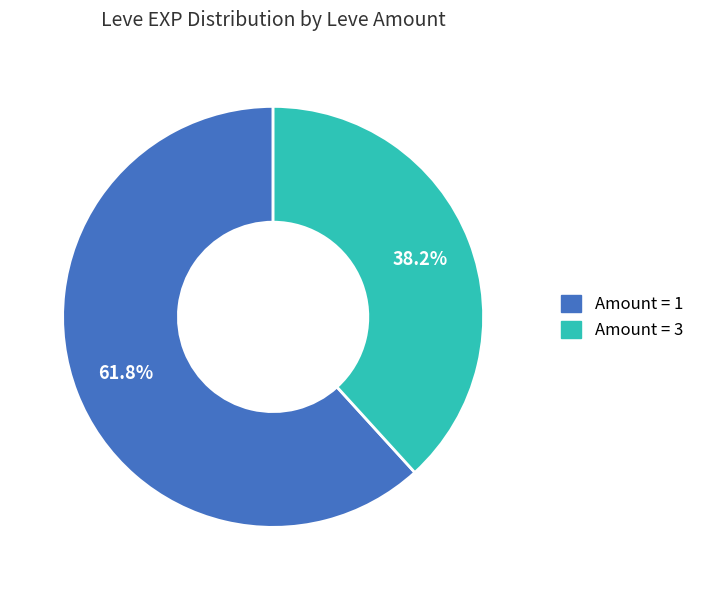

Is there any slice that represents more than half of the pie?

Yes